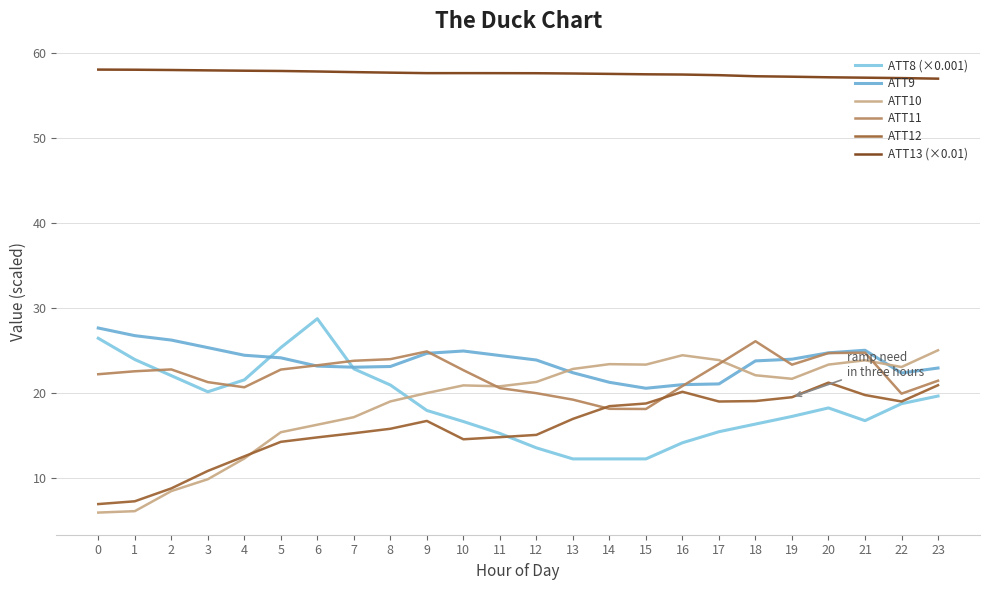

List the labels in order of ATT12 value, smallest first.

0, 1, 2, 3, 4, 5, 10, 6, 11, 12, 7, 8, 9, 13, 14, 15, 17, 22, 18, 19, 21, 16, 23, 20